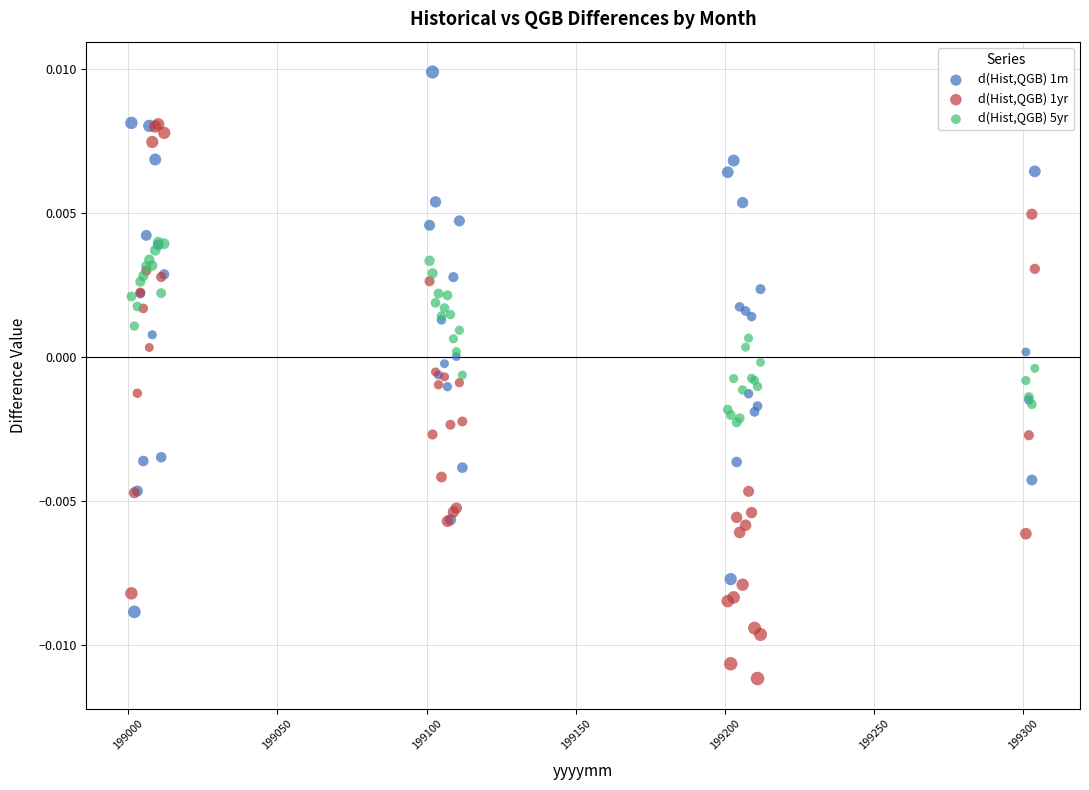

What are all the series names shown in the legend?

d(Hist,QGB) 1m, d(Hist,QGB) 1yr, d(Hist,QGB) 5yr